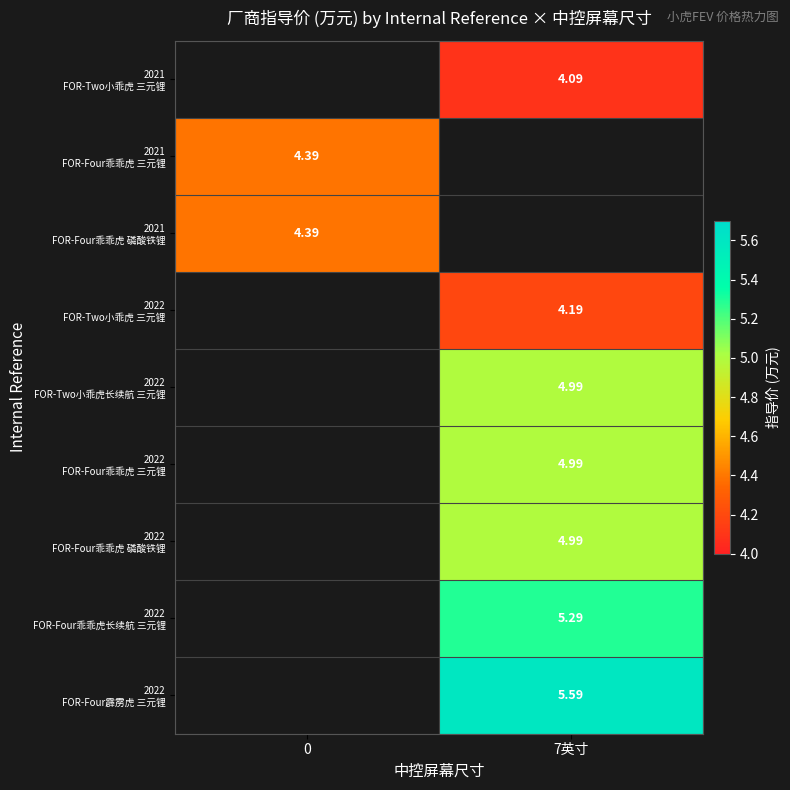

What is the greatest value displayed?

5.6